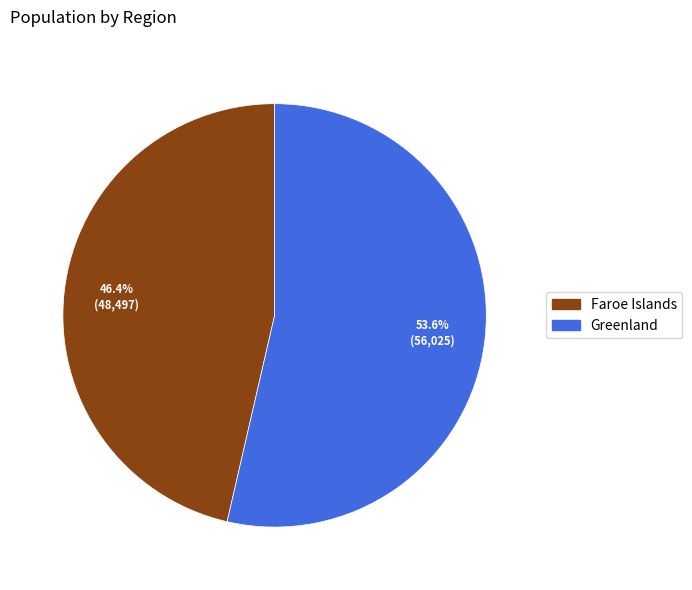

What is the largest slice in the pie chart?

Greenland